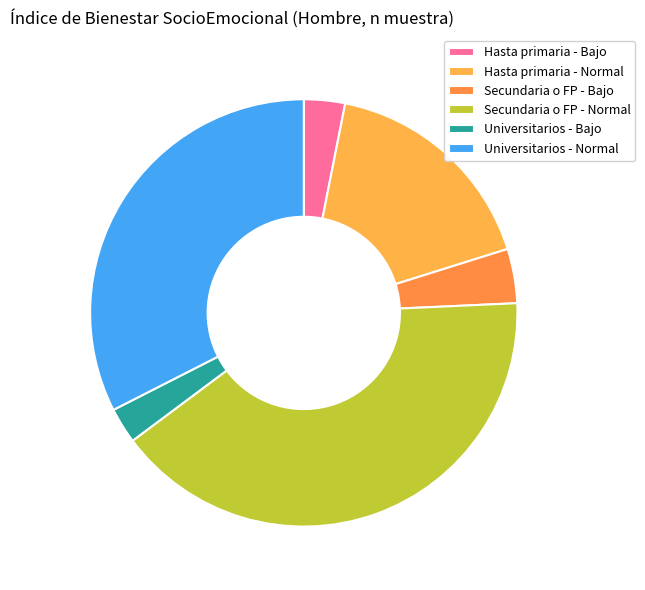

Is the sum of Hasta primaria - Normal and Universitarios - Bajo greater than half?

No